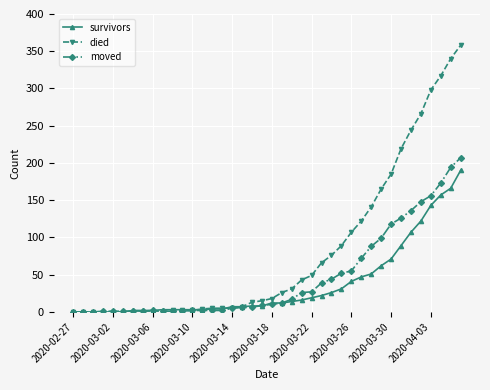

Which series has the largest total across all categories?

died